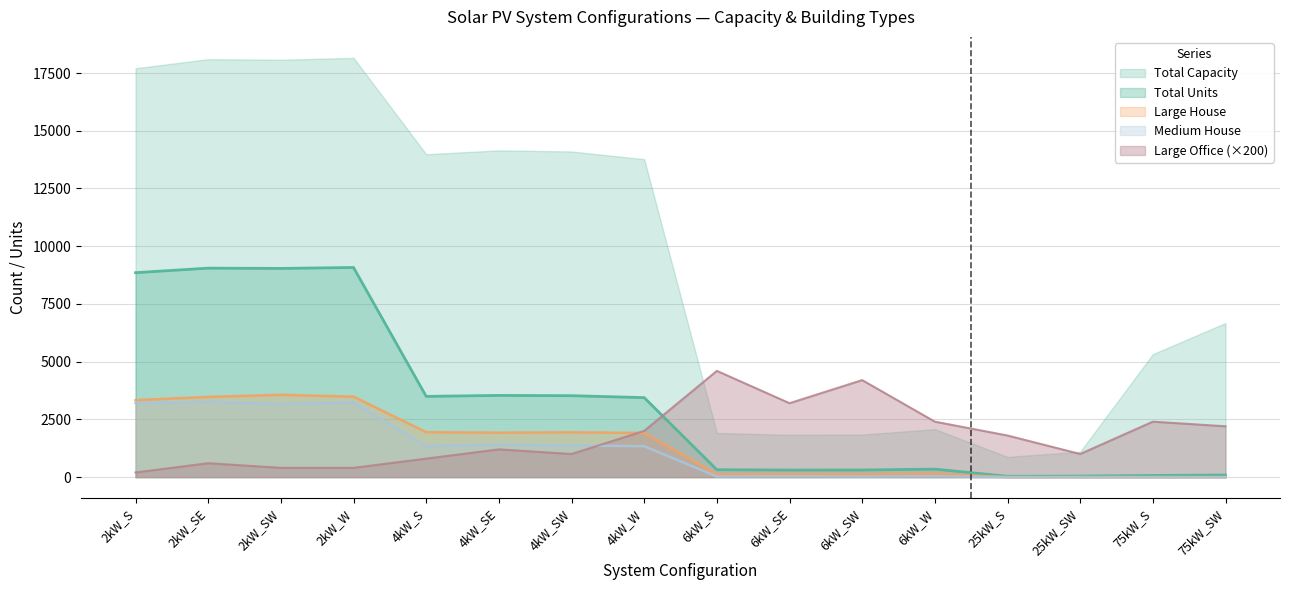

What is the difference between the highest and lowest values at 6kW_SE?

3162